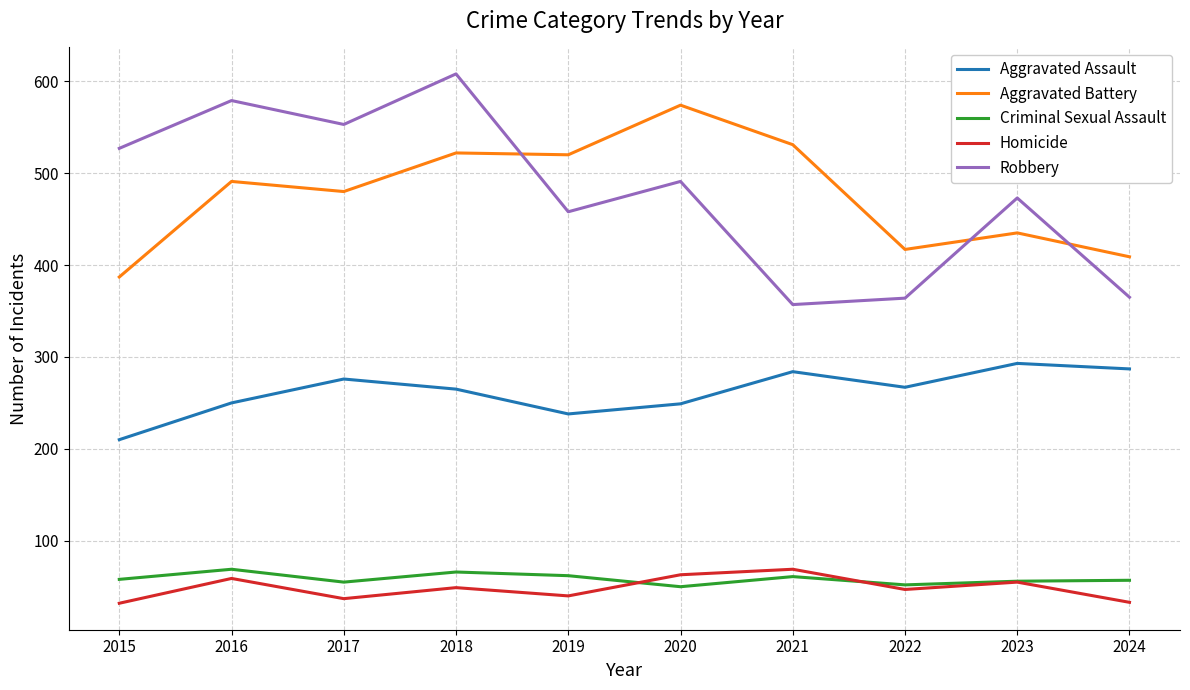

What is the total value across all series at 2023?

1312